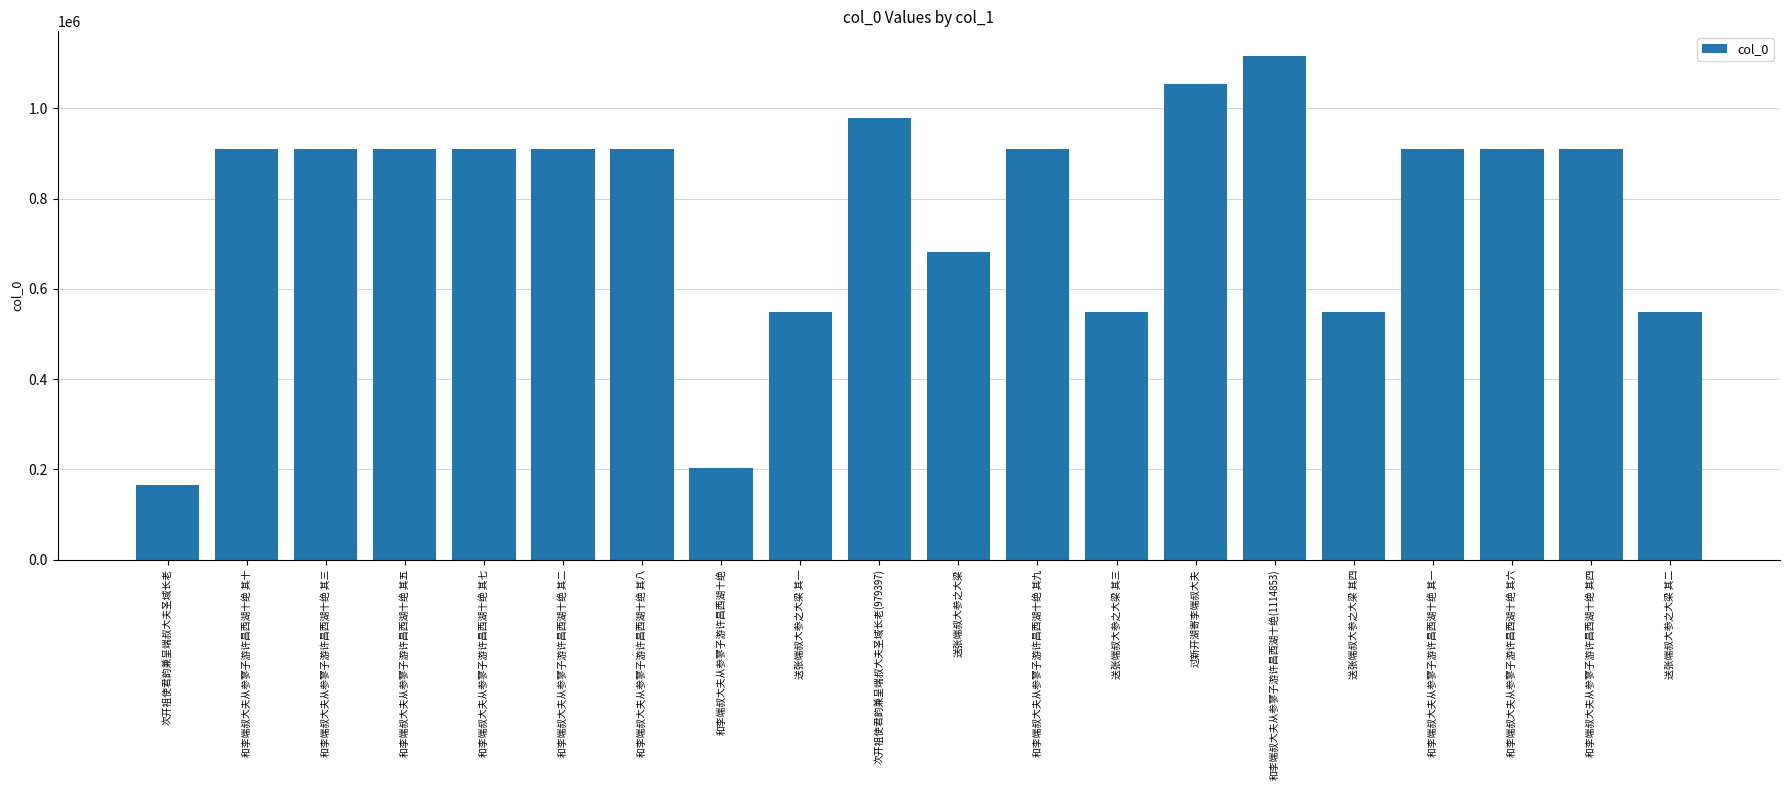

Read the value at 和李端叔大夫从参寥子游许昌西湖十绝 其四.

909753